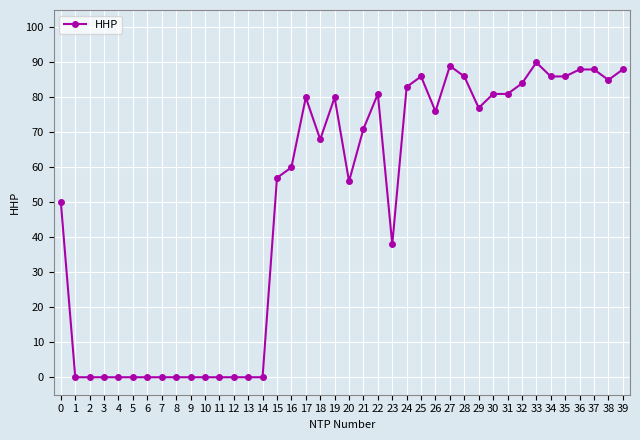

Reading right to left, transcribe all the data shown in this chart.

88	85	88	88	86	86	90	84	81	81	77	86	89	76	86	83	38	81	71	56	80	68	80	60	57	0	0	0	0	0	0	0	0	0	0	0	0	0	0	50